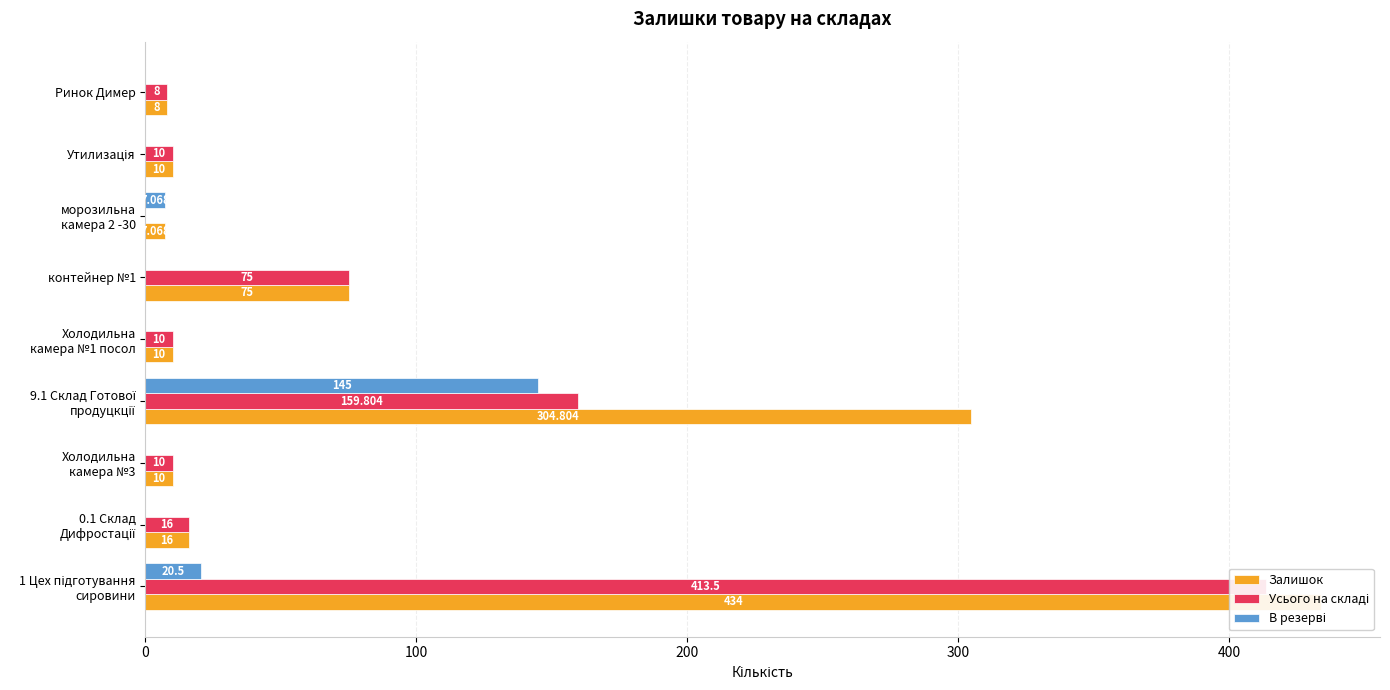

How many series are shown in this chart?

3